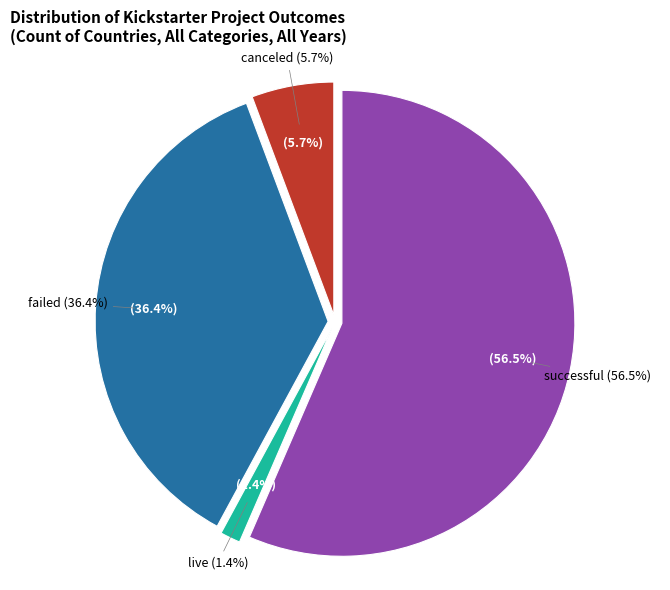

How many segments does this pie chart have?

4